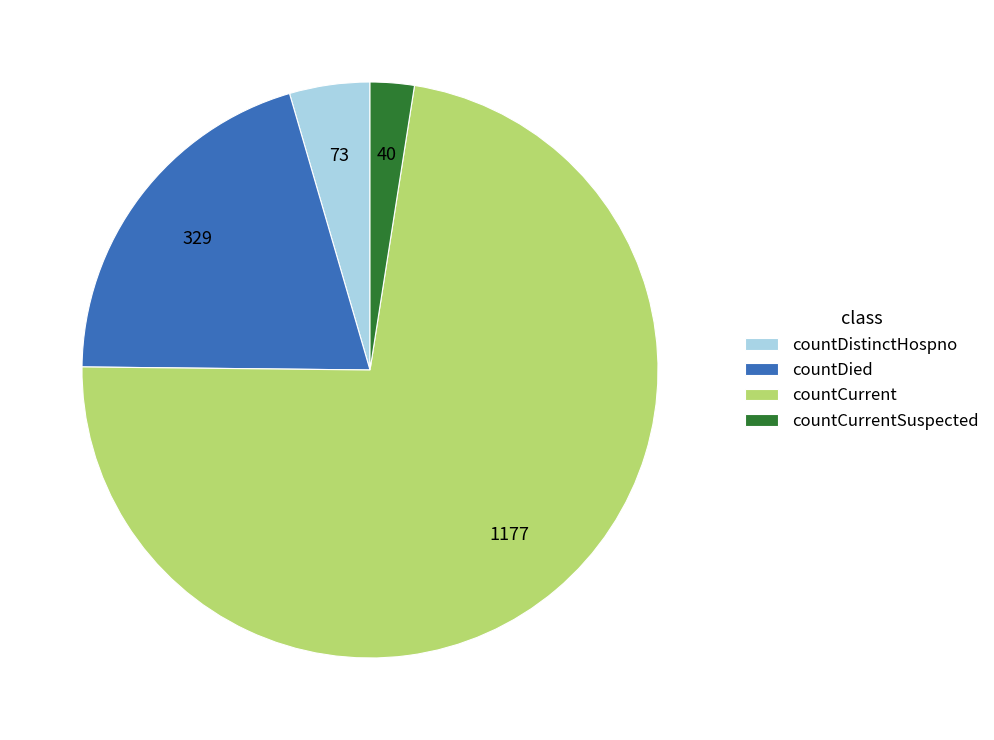

True or false: countCurrentSuspected accounts for 15% of the total.

False